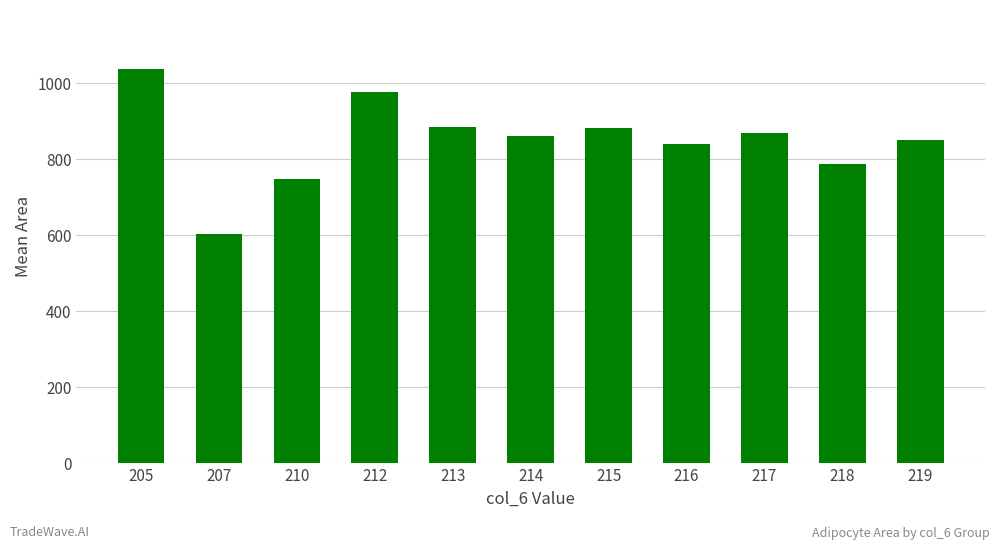

What is the difference between the maximum and minimum values?

435.0